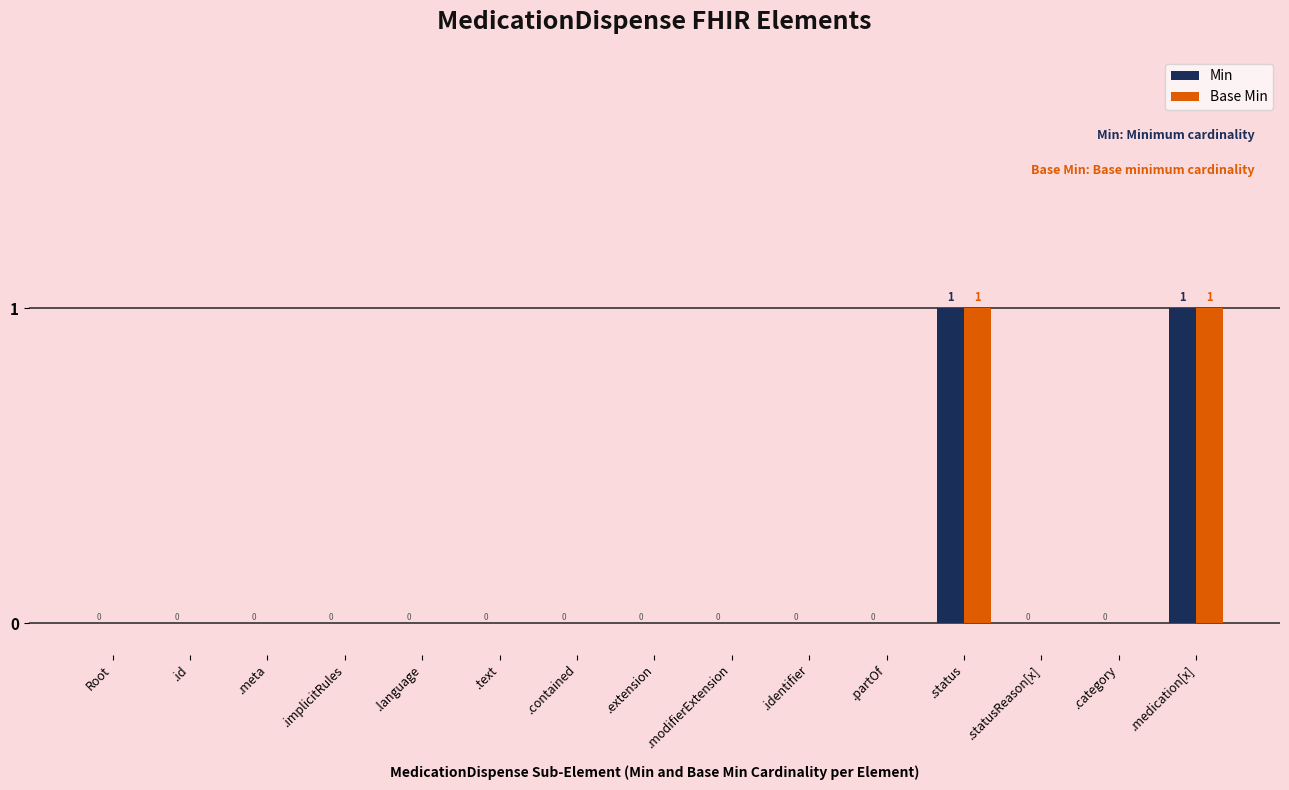

How many Base Min values are between 0 and 1?

15